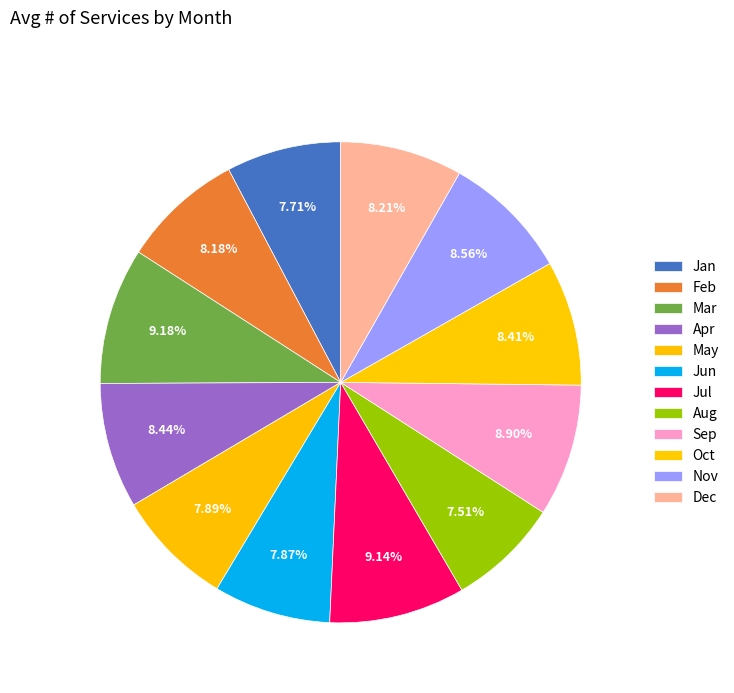

What is the total percentage of Jul and Jun?

17.0%